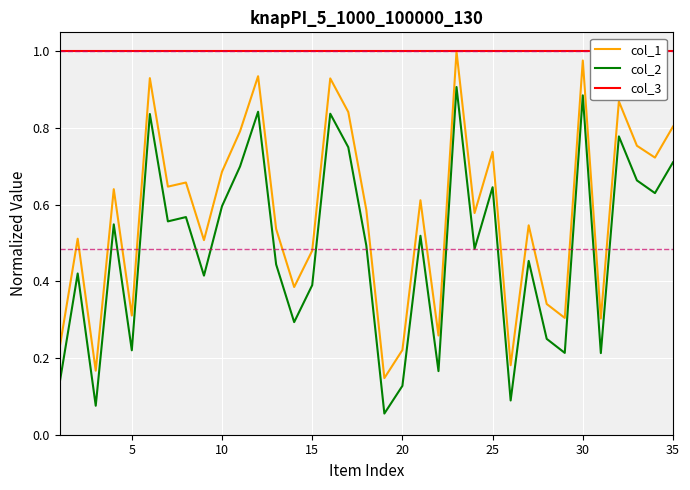

List the series in order of their overall mean, highest first.

col_3, col_1, col_2